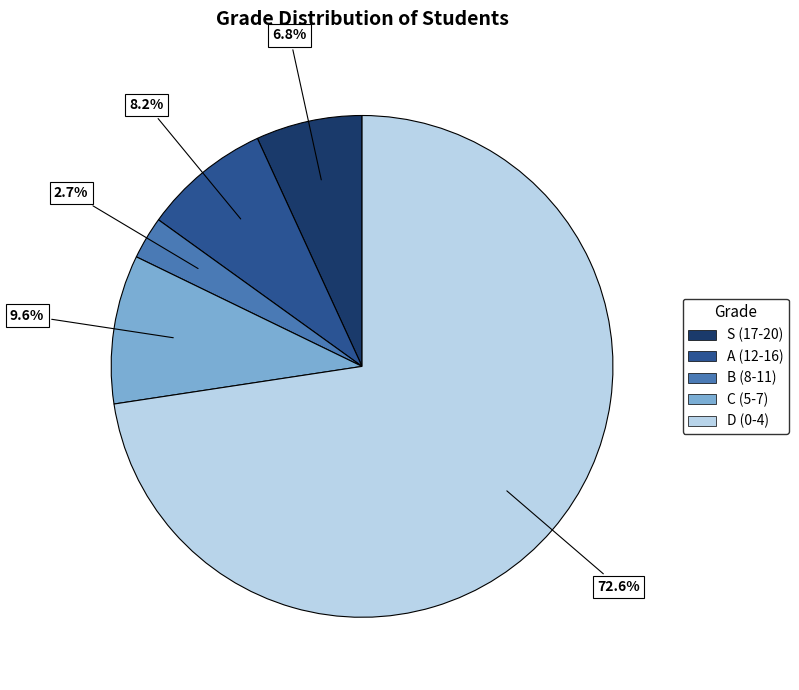

Which category has the smallest portion of the pie?

B (8-11)